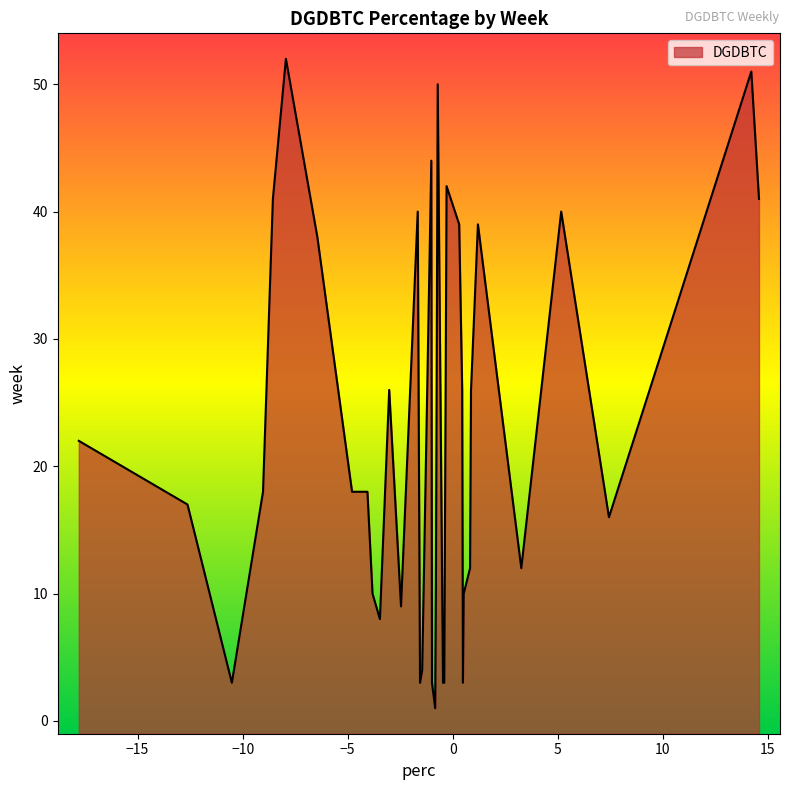

What is the greatest value displayed?

52